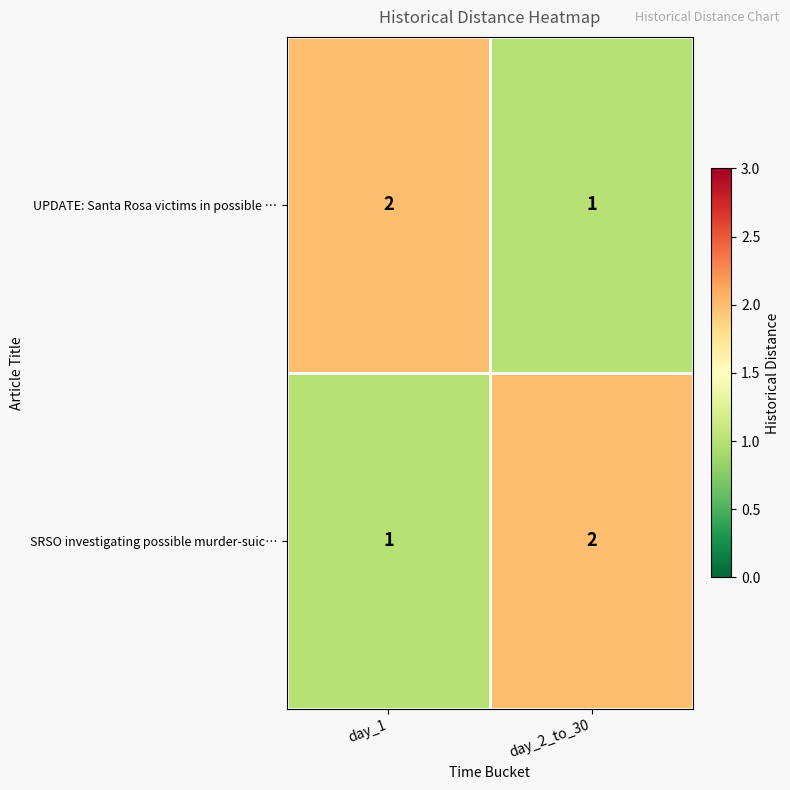

What is the total value across all series at day_2_to_30?

3